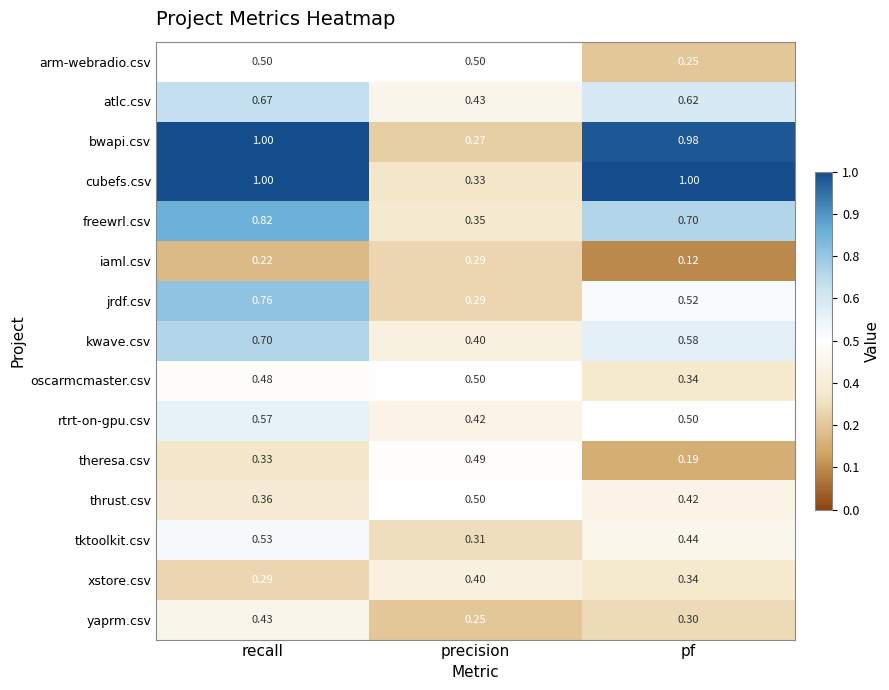

Which series has the largest total across all categories?

cubefs.csv